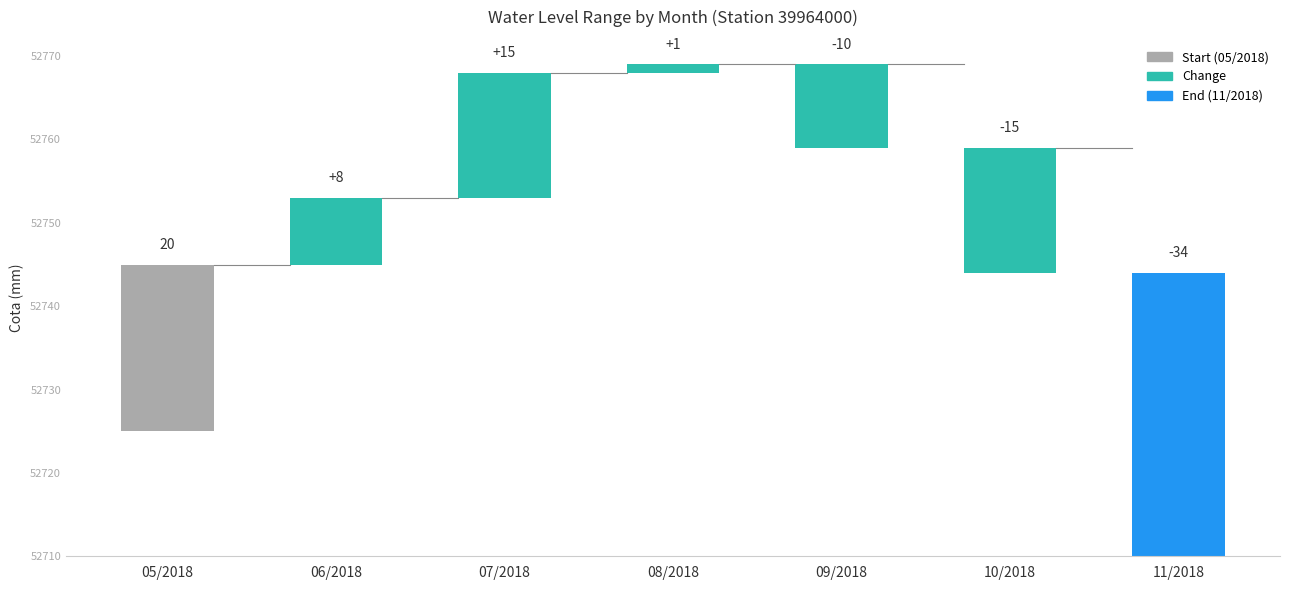

What is the ratio of the value at 09/2018 to the value at 10/2018?

0.7